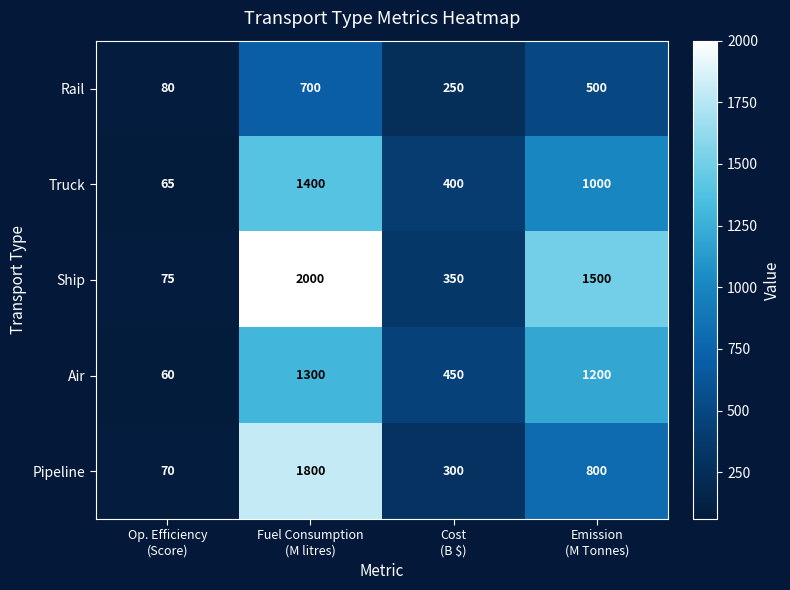

Reading right to left, what are all the values shown in this chart?

Rail: 500	250	700	80
Truck: 1000	400	1400	65
Ship: 1500	350	2000	75
Air: 1200	450	1300	60
Pipeline: 800	300	1800	70